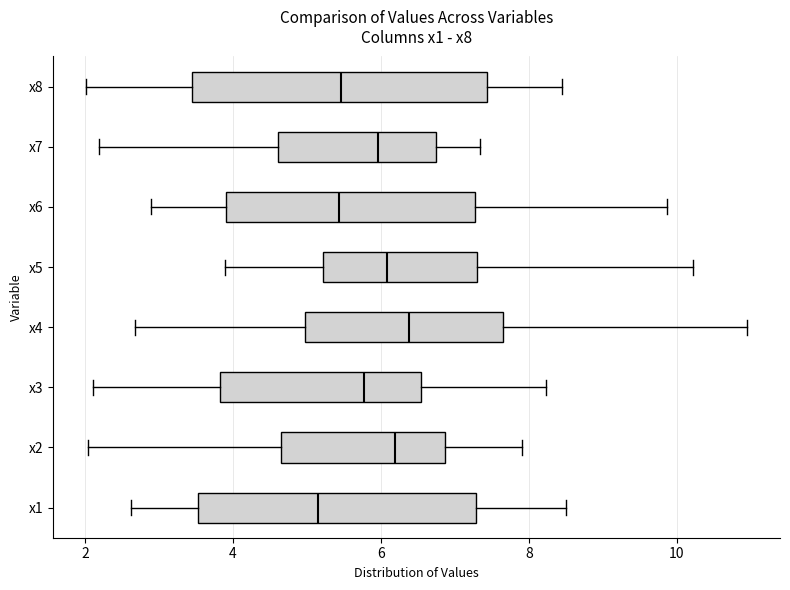

Which box is the widest, from its left edge to its right edge?

x8